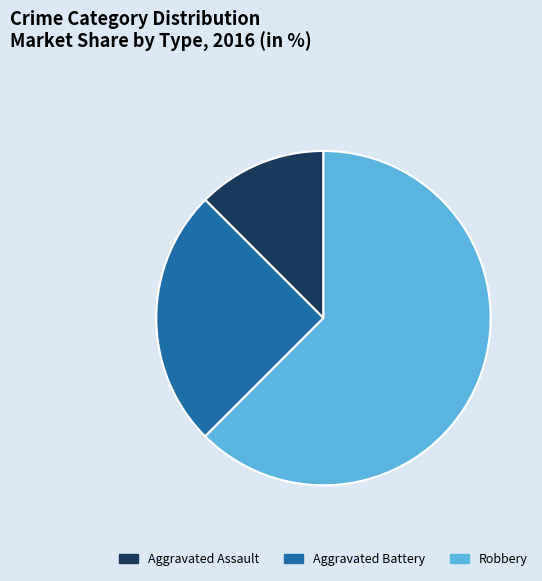

How many segments does this pie chart have?

3